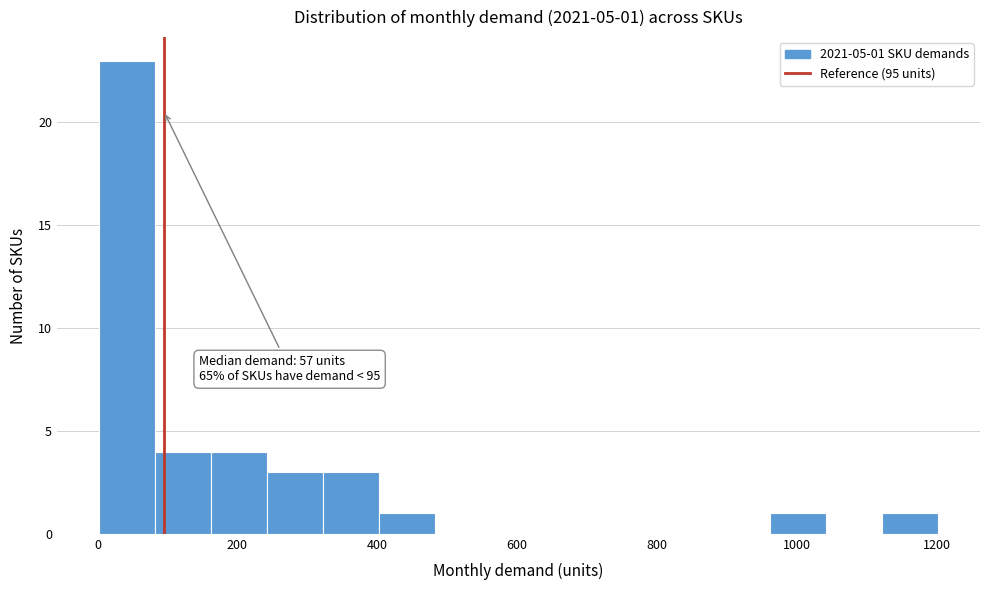

Over which range of the x-axis is the bar tallest?

2 to 82